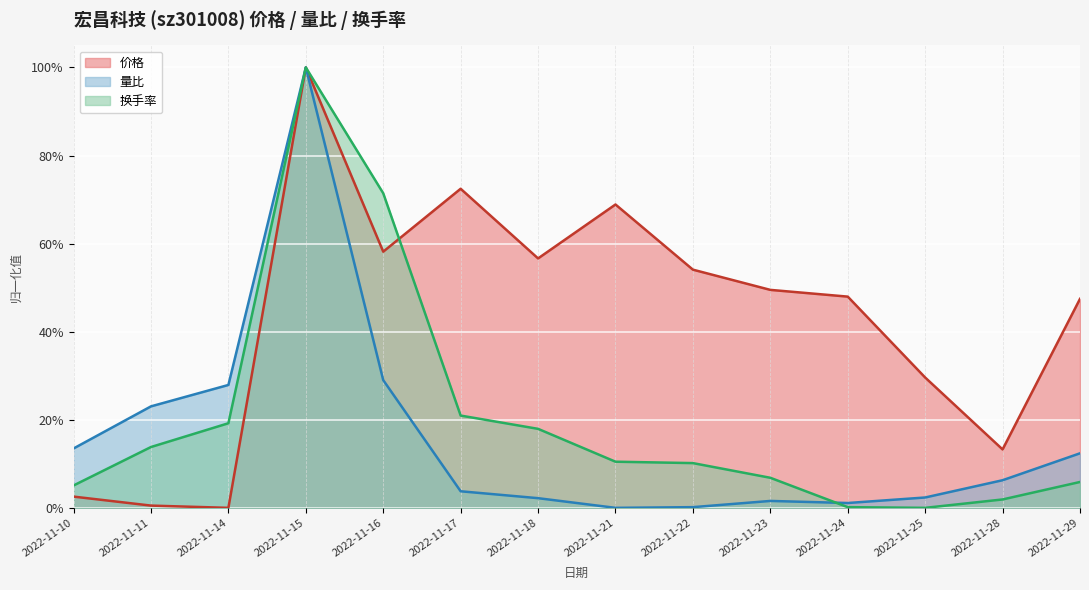

In 换手率, how many points are higher than both neighbors (excluding endpoints)?

1